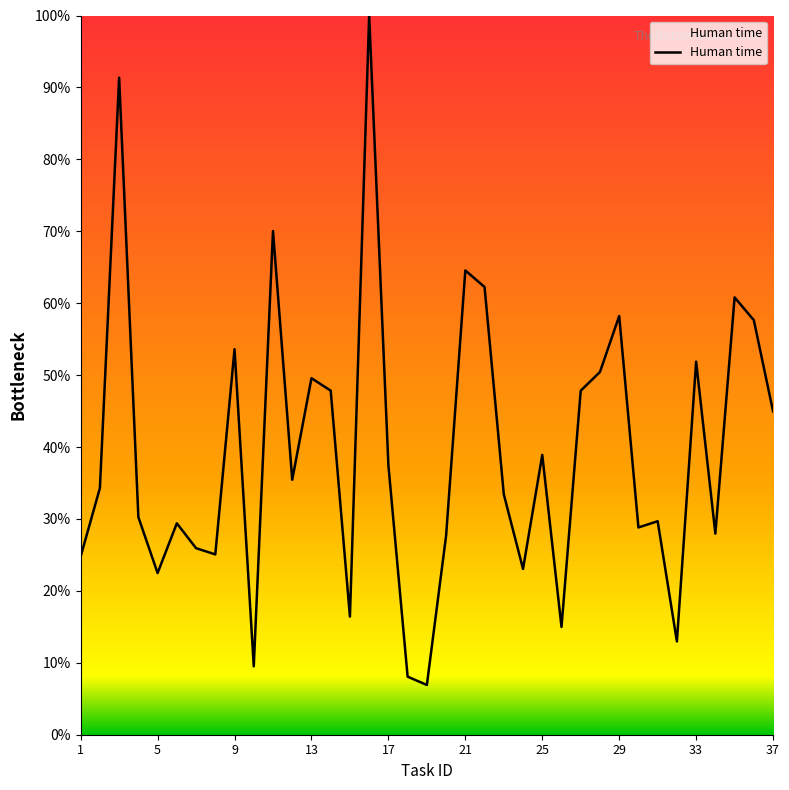

What is the minimum value shown in the chart?

6.9